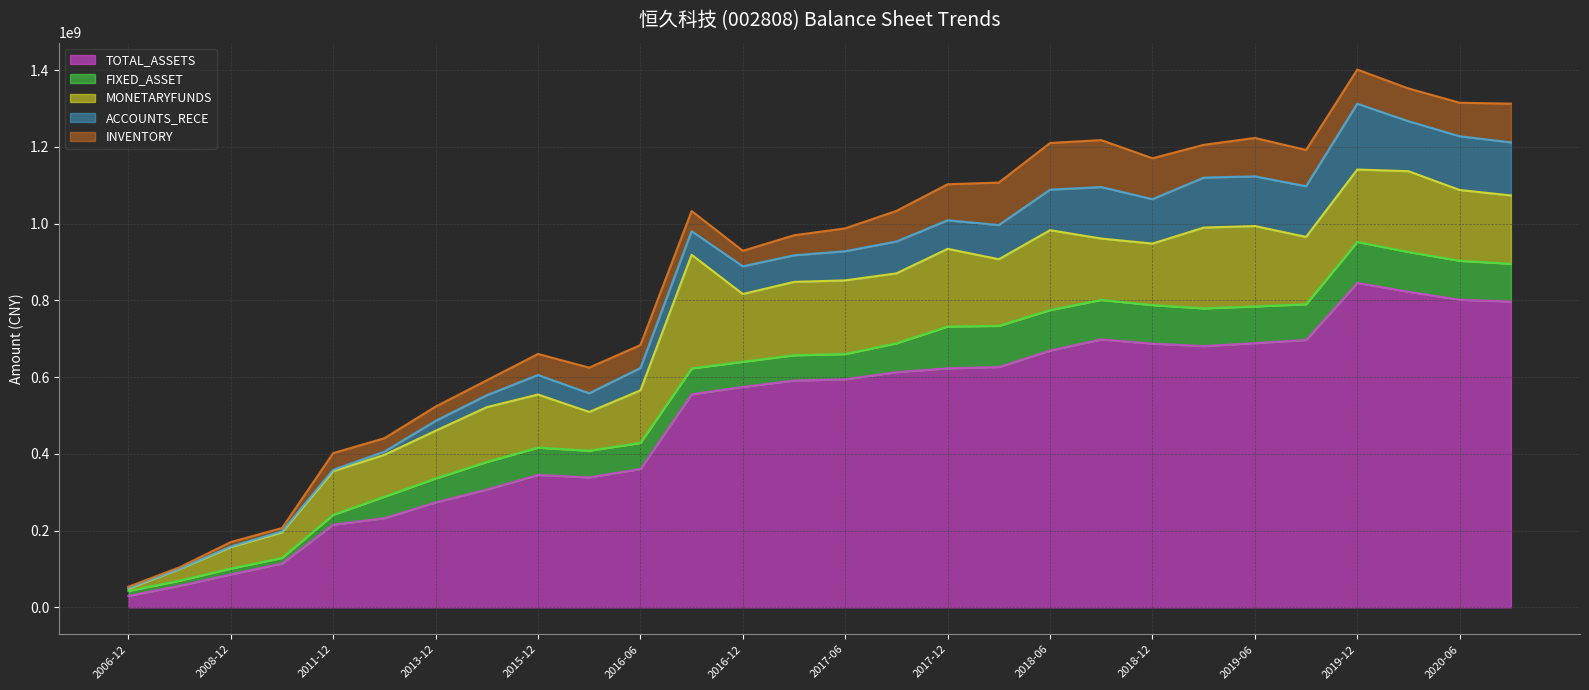

How many interior local valleys does the INVENTORY series have?

5